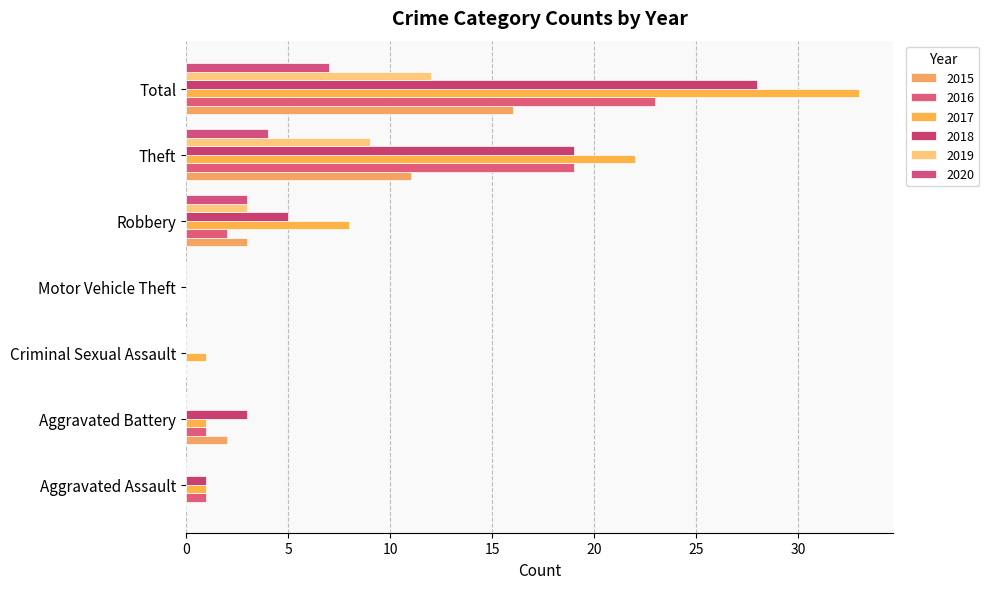

Reading left to right, extract all data points from this chart.

2015: Aggravated Assault=0	Aggravated Battery=2	Criminal Sexual Assault=0	Motor Vehicle Theft=0	Robbery=3	Theft=11	Total=16
2016: Aggravated Assault=1	Aggravated Battery=1	Criminal Sexual Assault=0	Motor Vehicle Theft=0	Robbery=2	Theft=19	Total=23
2017: Aggravated Assault=1	Aggravated Battery=1	Criminal Sexual Assault=1	Motor Vehicle Theft=0	Robbery=8	Theft=22	Total=33
2018: Aggravated Assault=1	Aggravated Battery=3	Criminal Sexual Assault=0	Motor Vehicle Theft=0	Robbery=5	Theft=19	Total=28
2019: Aggravated Assault=0	Aggravated Battery=0	Criminal Sexual Assault=0	Motor Vehicle Theft=0	Robbery=3	Theft=9	Total=12
2020: Aggravated Assault=0	Aggravated Battery=0	Criminal Sexual Assault=0	Motor Vehicle Theft=0	Robbery=3	Theft=4	Total=7